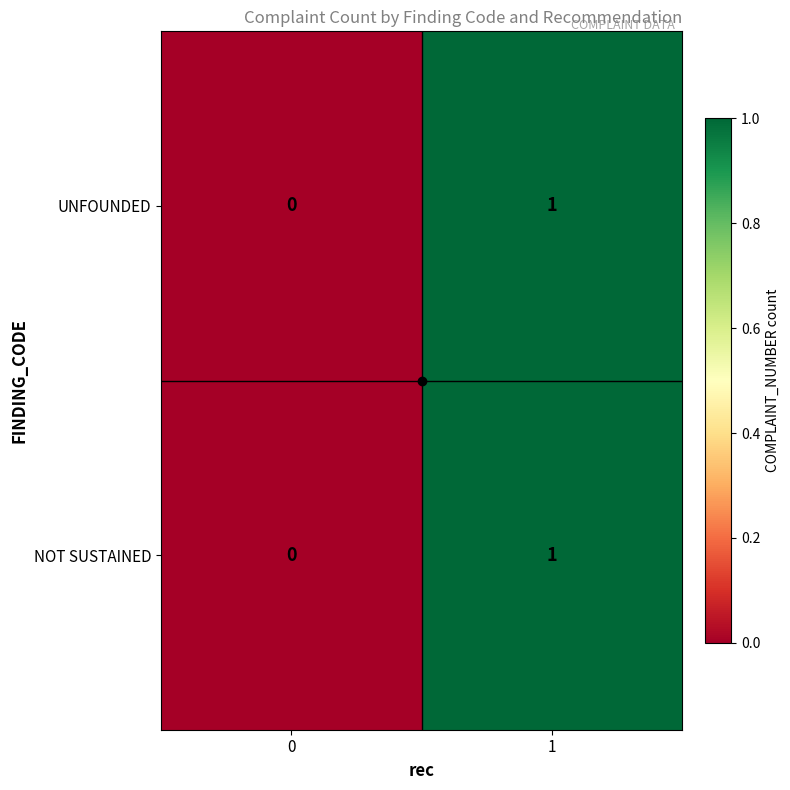

List the labels in order of UNFOUNDED value, smallest first.

0, 1